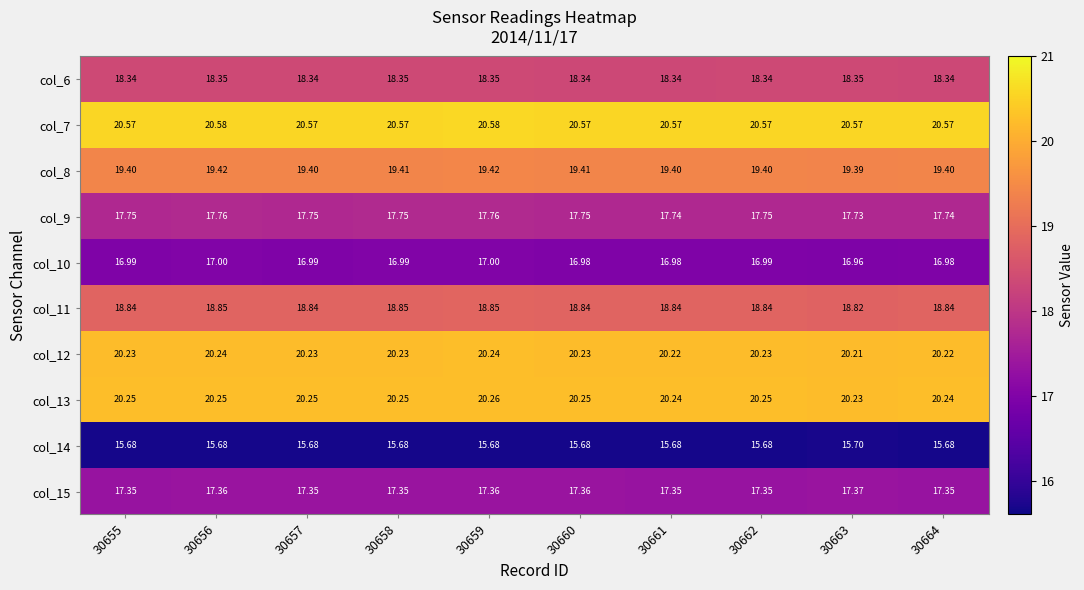

Which series has the widest spread of values?

col_10